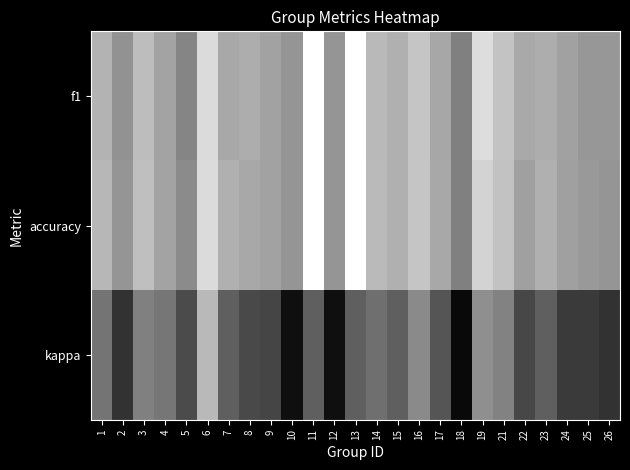

Rank the series by their maximum value, from highest to lowest.

f1, accuracy, kappa